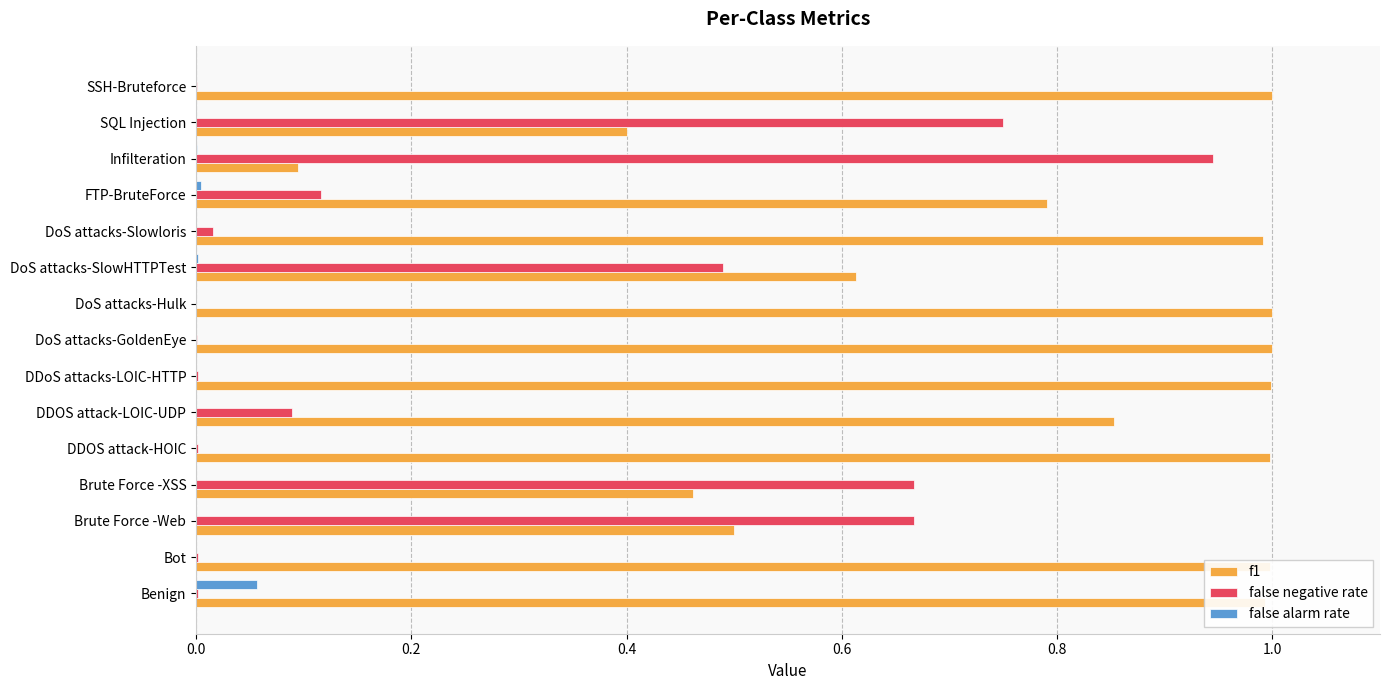

Count the number of categories in the chart.

15